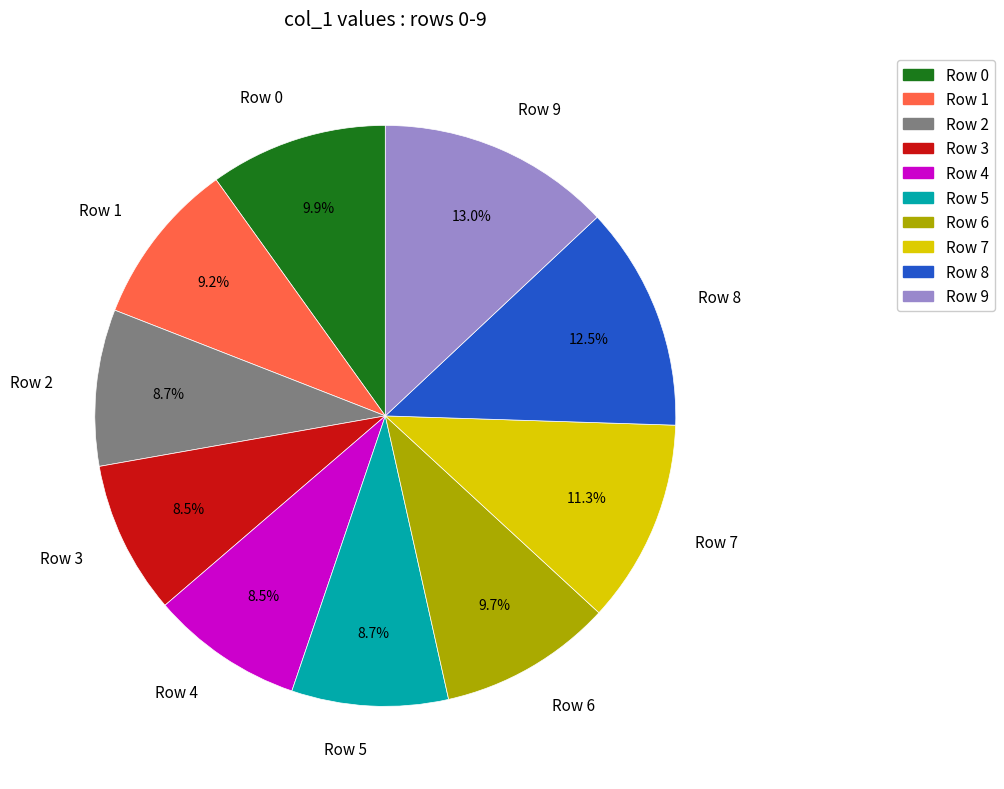

Which slice is the largest?

Row 9